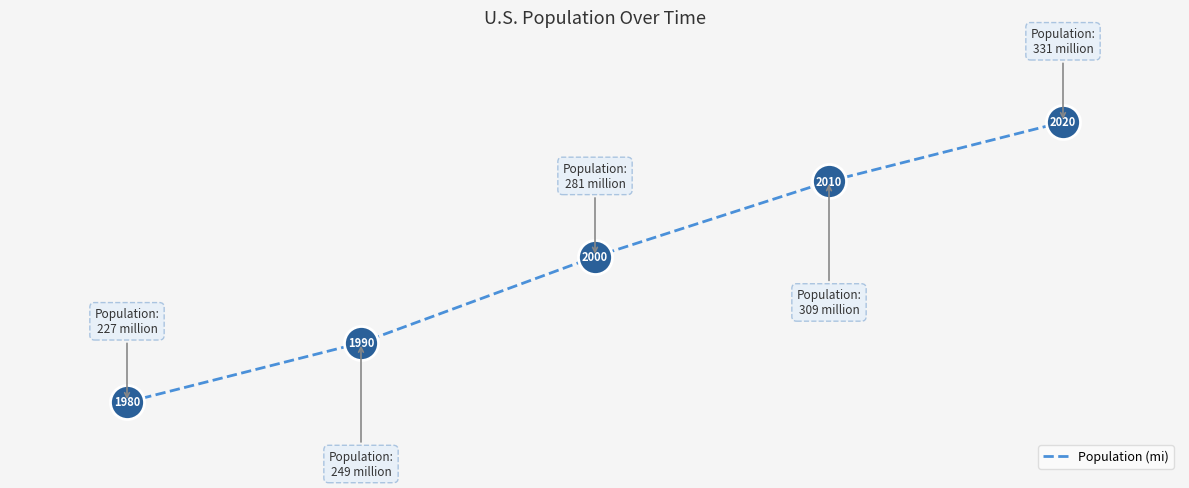

What is the smallest value displayed?

227